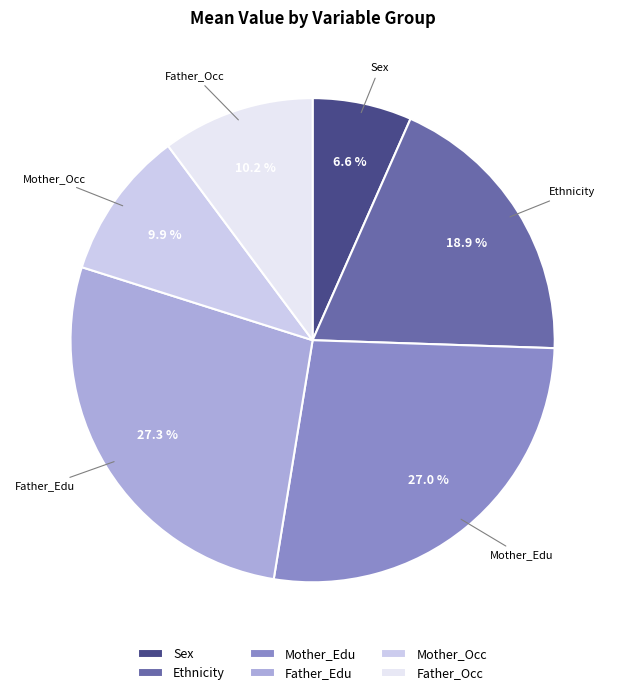

Which category has the smallest portion of the pie?

Sex